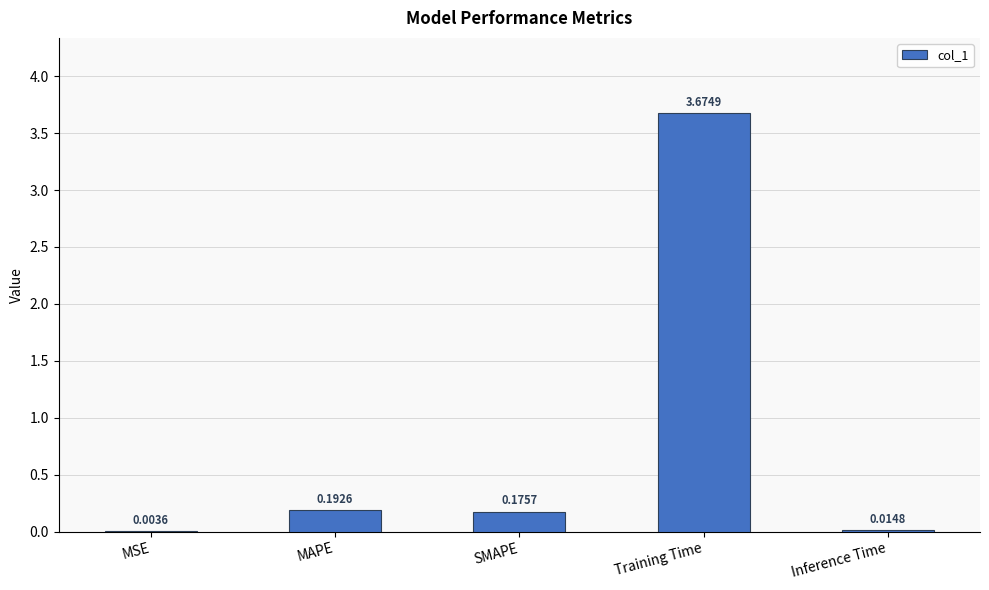

What is the sum of all values?

4.1